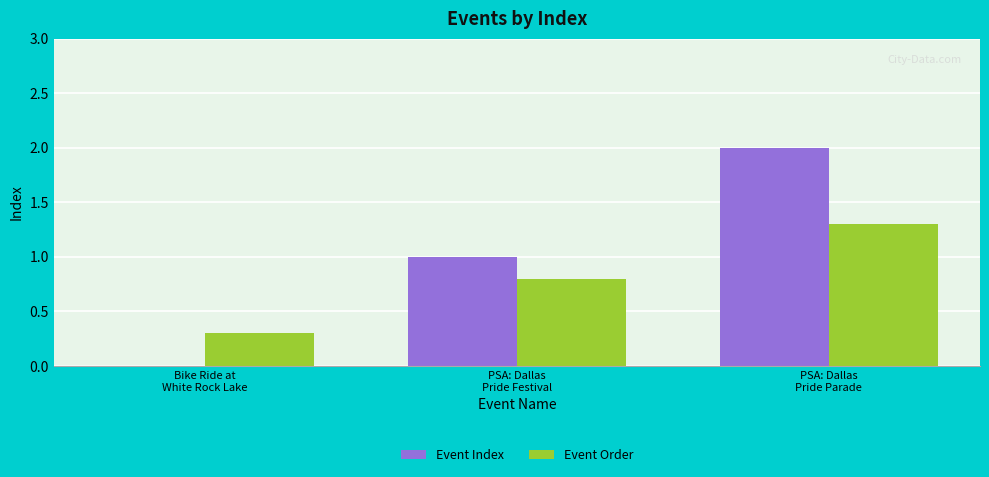

Which category has the highest value in the Event Order series?

PSA: Dallas
Pride Parade